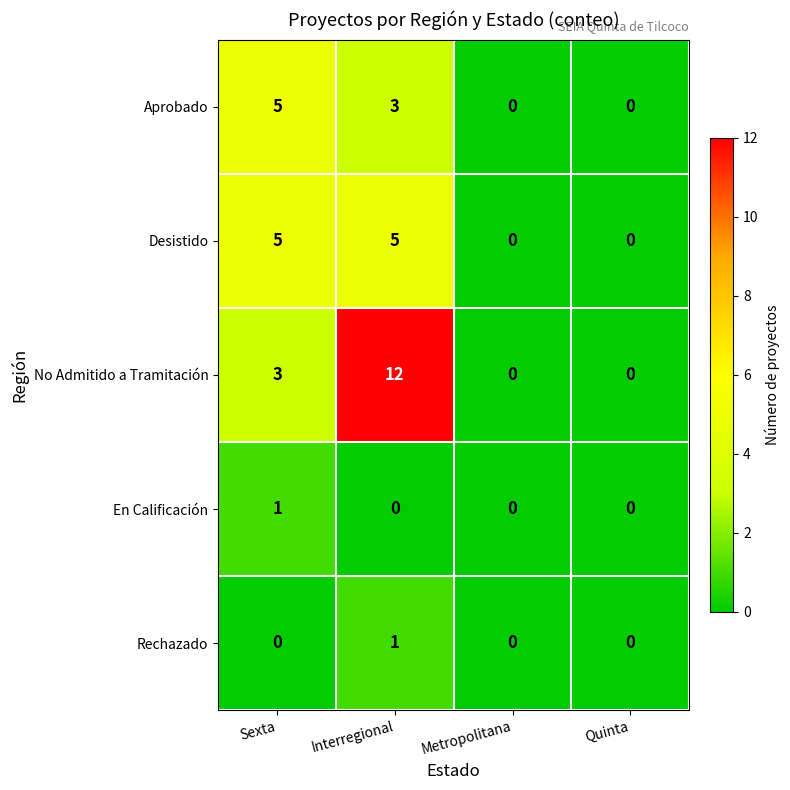

Which series has the widest spread of values?

No Admitido a Tramitación